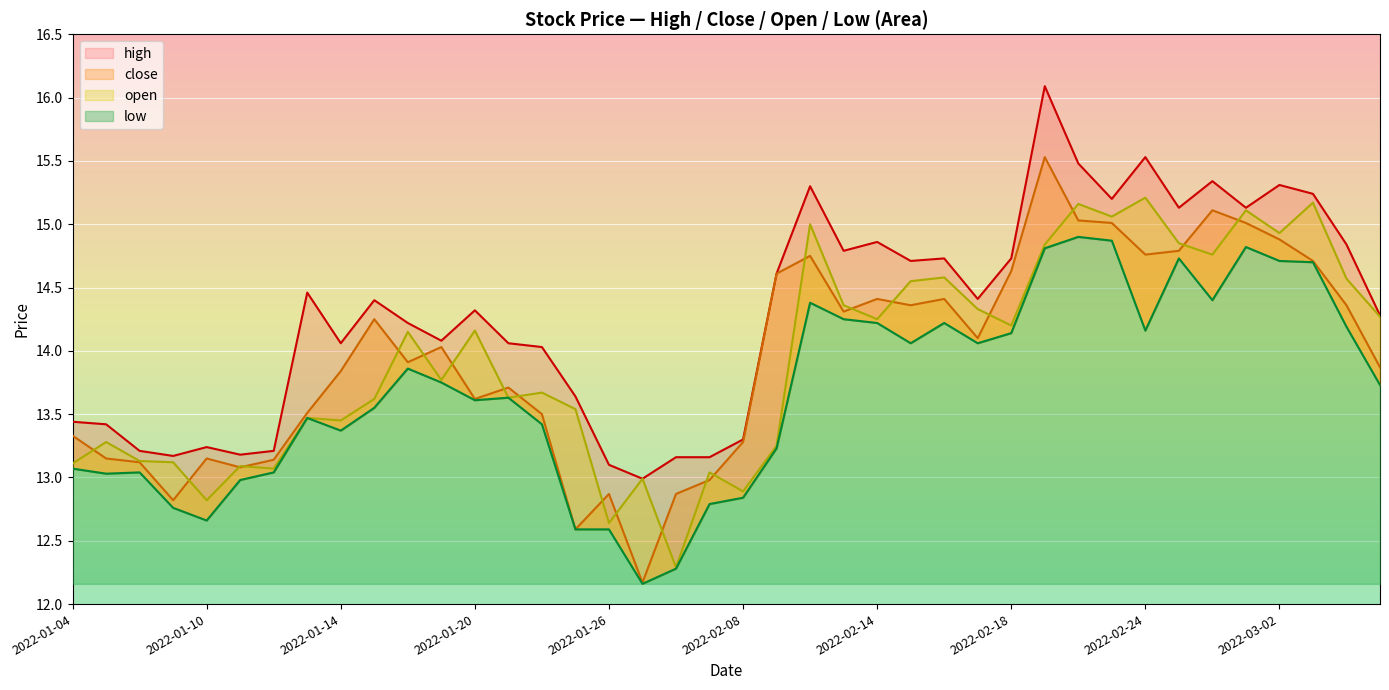

True or false: high has a value of 15.3 at 2022-02-28.

True